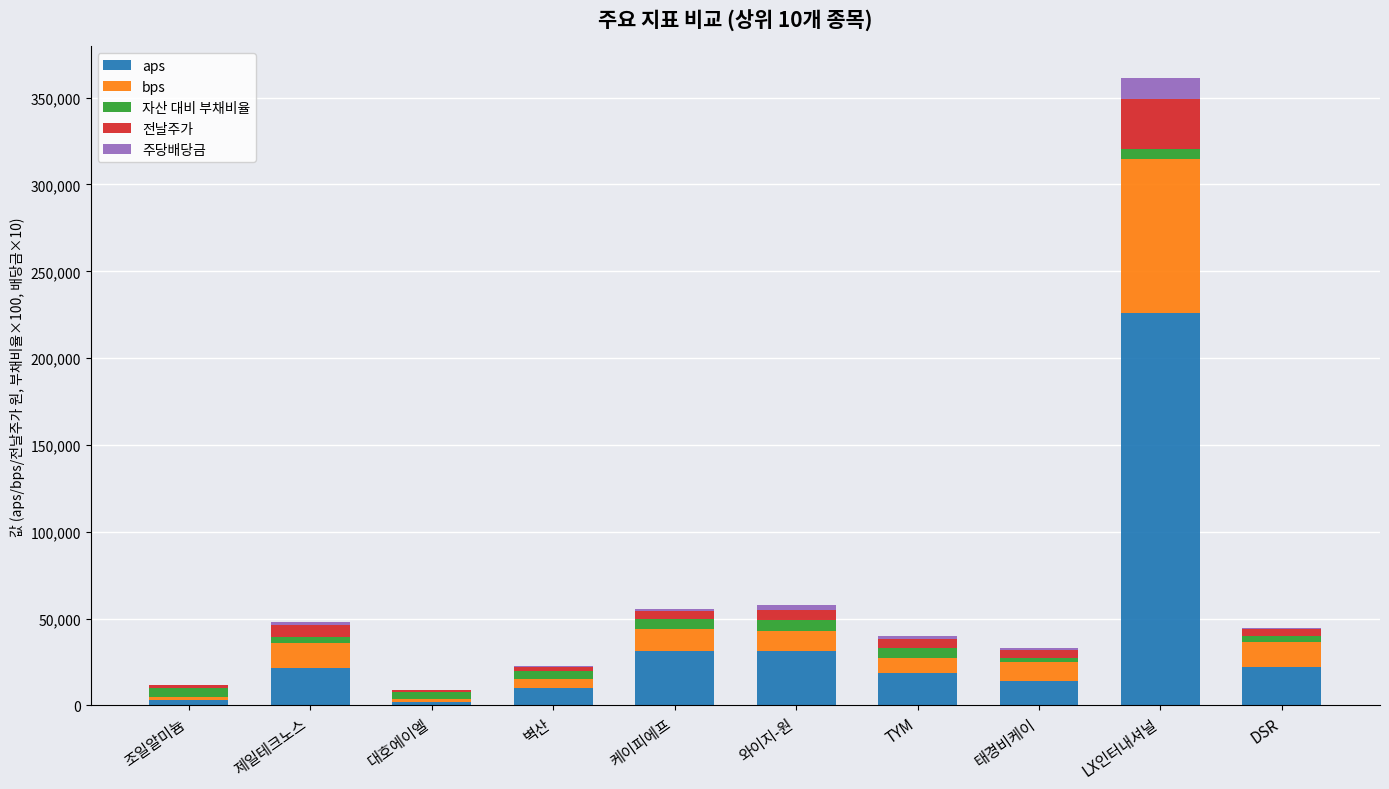

At which category is the sum across all series the highest?

LX인터내셔널